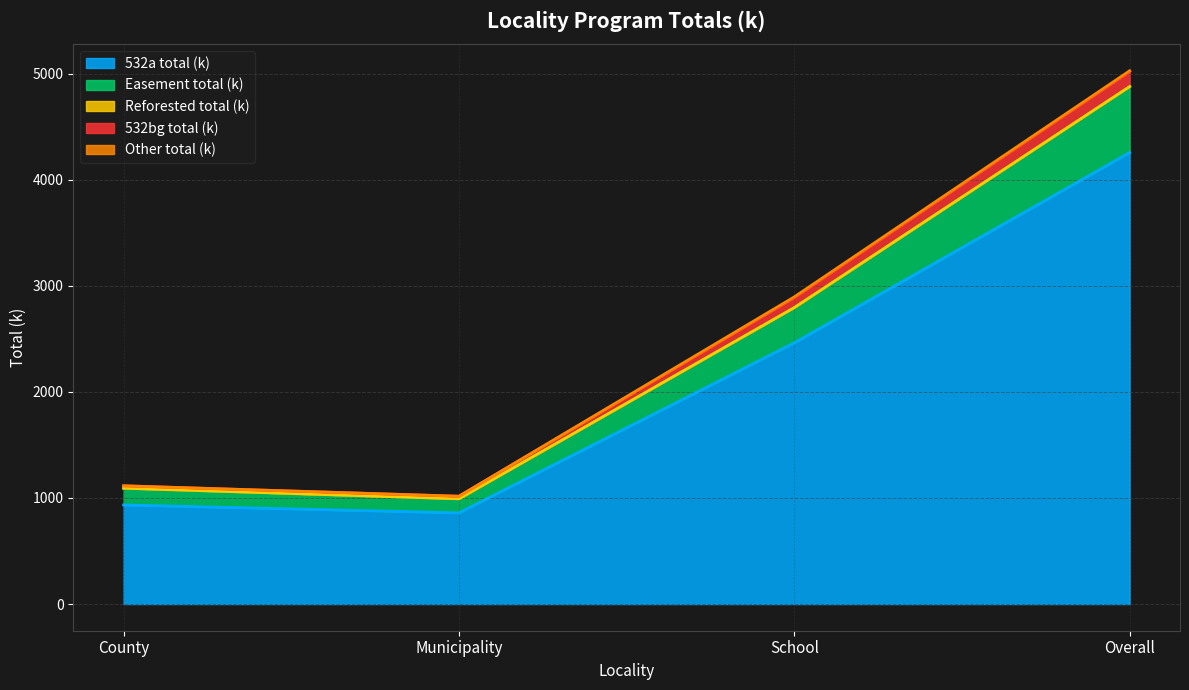

The value of 532a total (k) at School is 2462.9. True or false?

True